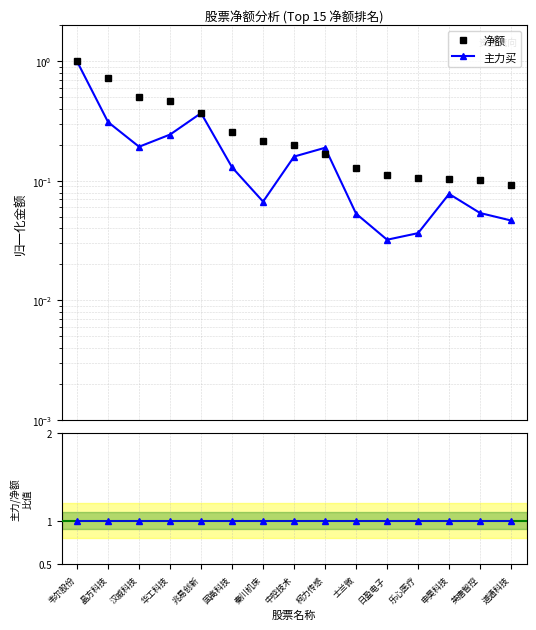

Which category has the lowest value across all series?

日盈电子